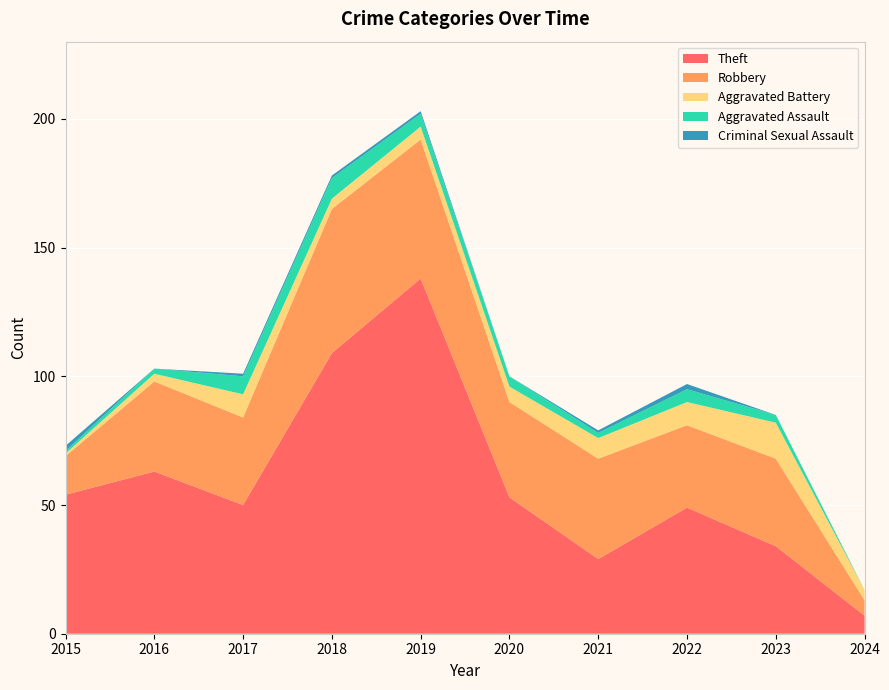

Reading left to right, what are all the values shown in this chart?

Theft: 54	63	50	109	138	53	29	49	34	7
Robbery: 15	35	34	56	54	37	39	32	34	6
Aggravated Battery: 1	3	9	4	5	6	8	9	14	4
Aggravated Assault: 1	2	7	8	5	4	2	5	3	0
Criminal Sexual Assault: 2	0	1	1	1	0	1	2	0	0